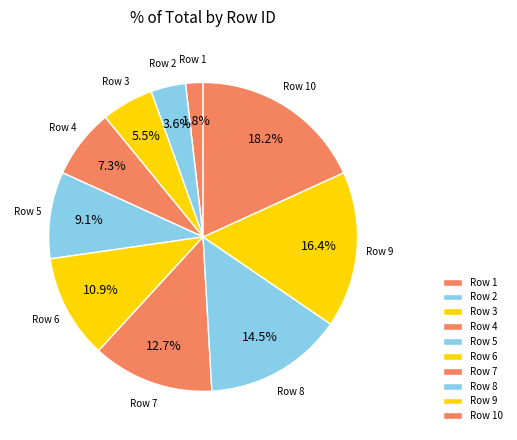

Is there any slice that represents more than half of the pie?

No